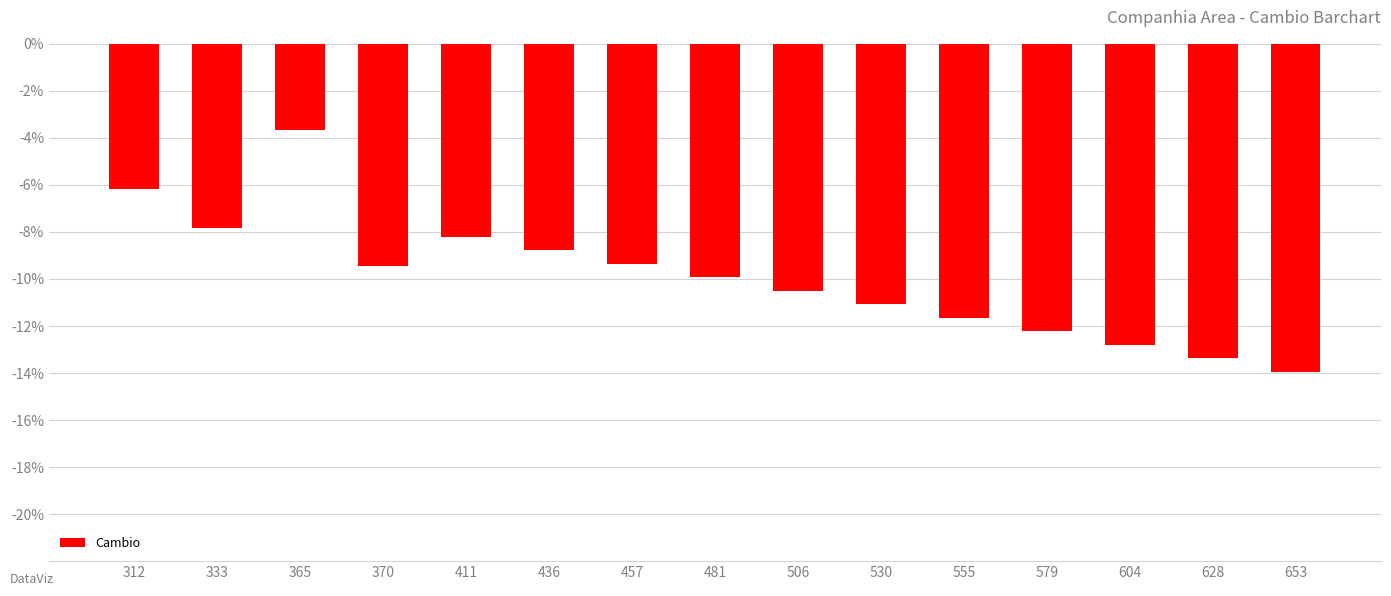

How many values are below -9?

10